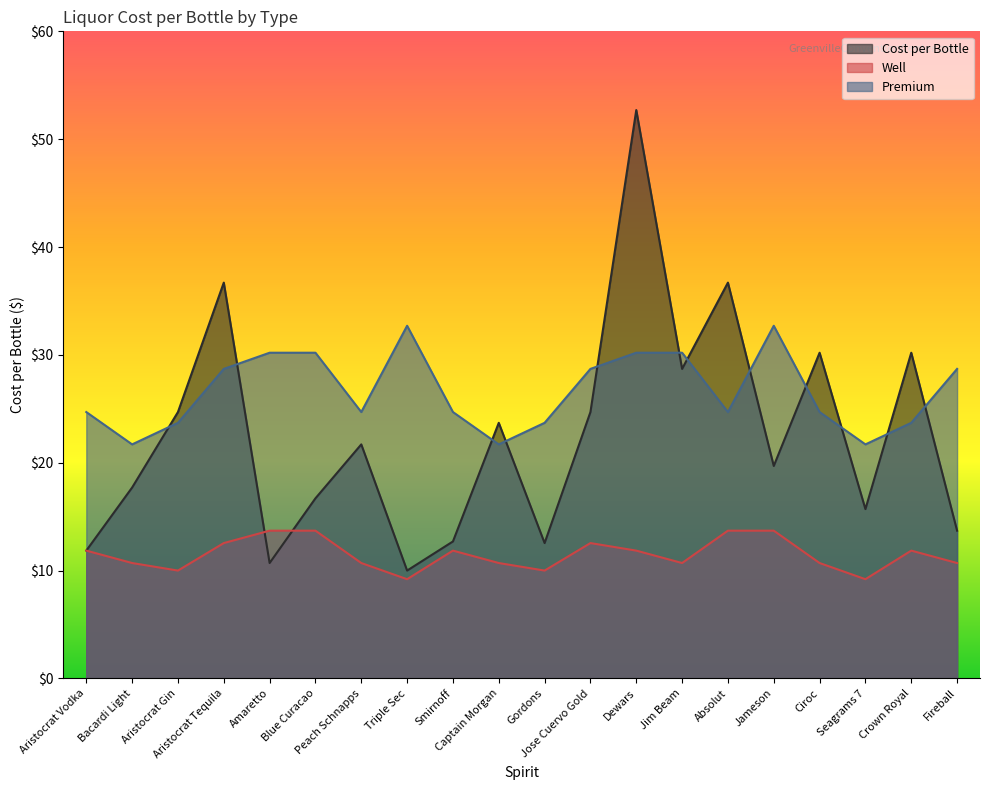

What value does the Cost per Bottle series have at Amaretto?

10.7